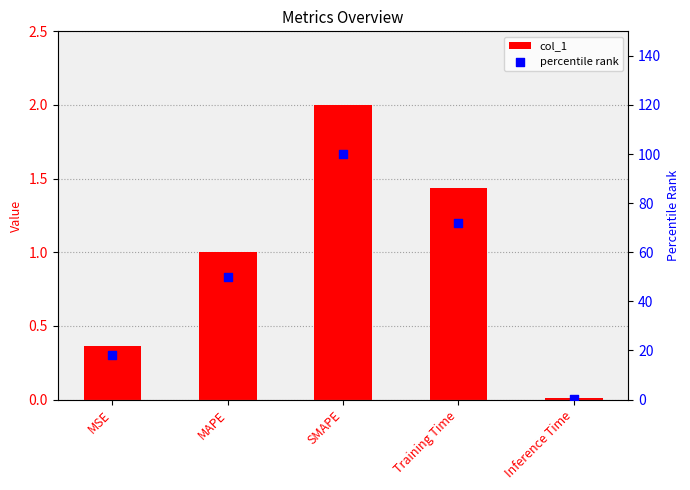

Which series contains the highest Y value?

percentile rank